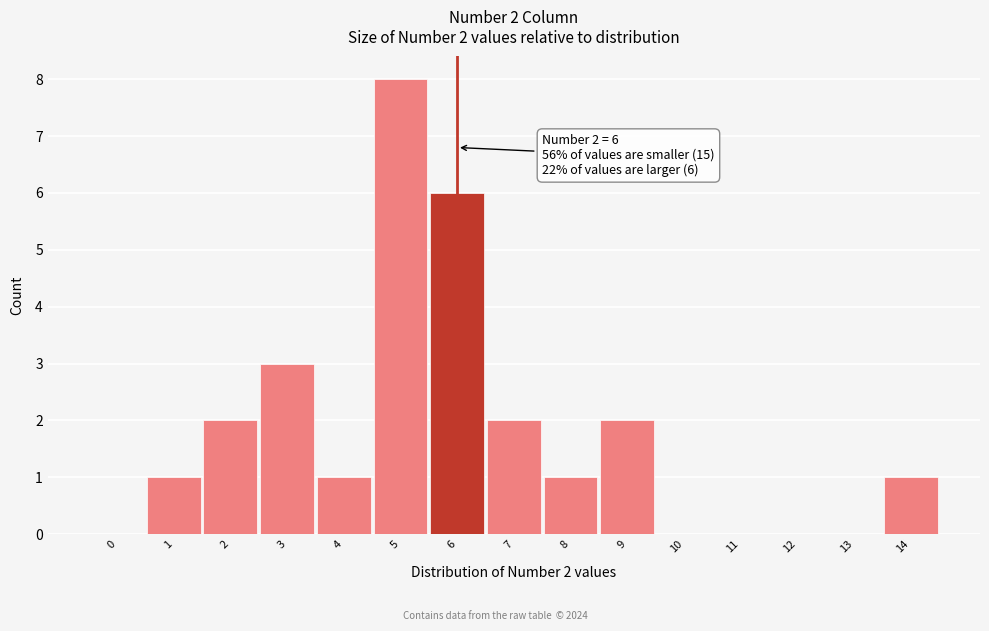

Which range on the x-axis has the tallest bar?

4.5 to 5.5